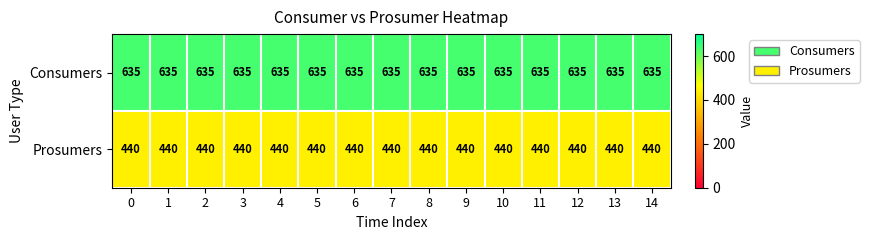

At 5, list the series in order from largest to smallest.

Consumers, Prosumers